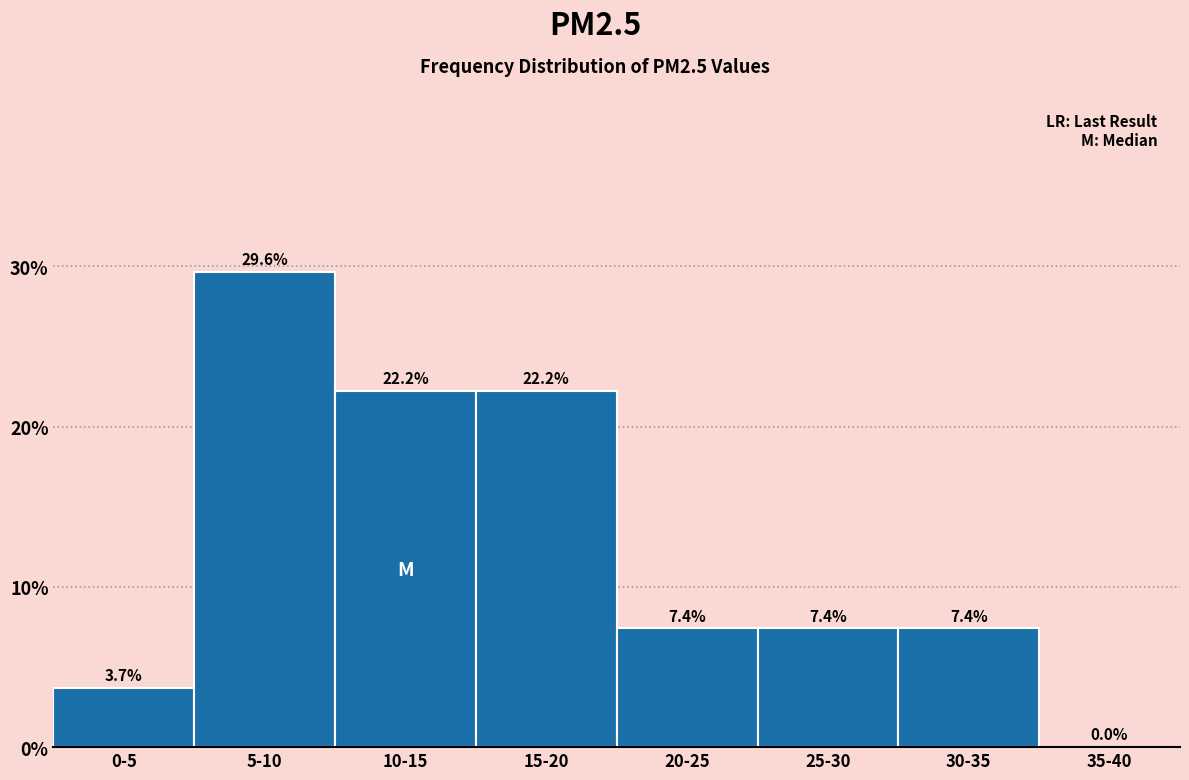

Reading right to left, what are all the values shown in this chart?

35-40=0.0	30-35=7.4	25-30=7.4	20-25=7.4	15-20=22.2	10-15=22.2	5-10=29.6	0-5=3.7